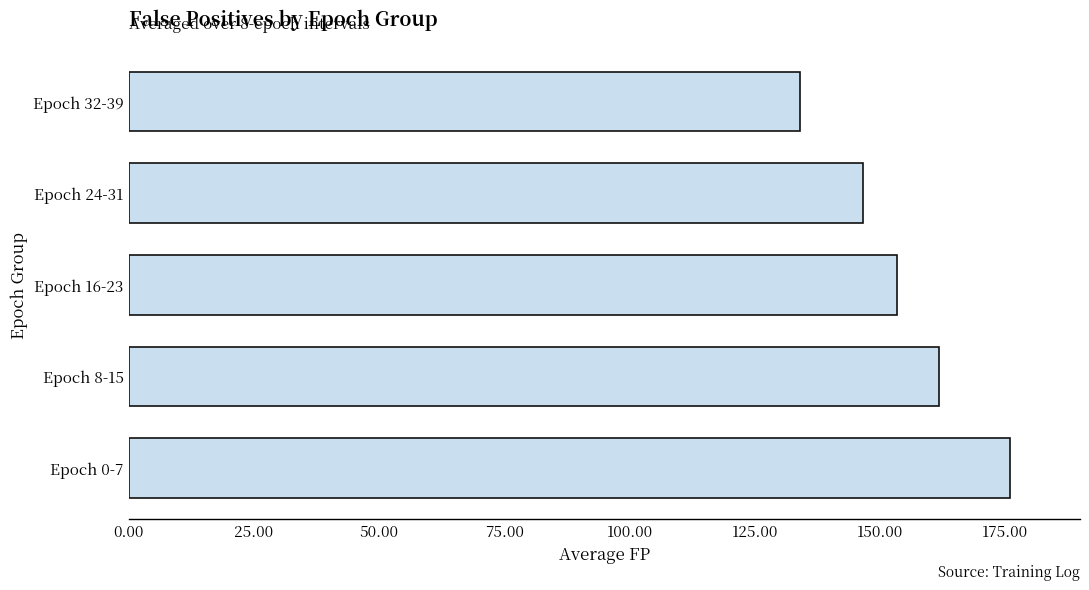

What is the difference between the maximum and minimum values?

41.9